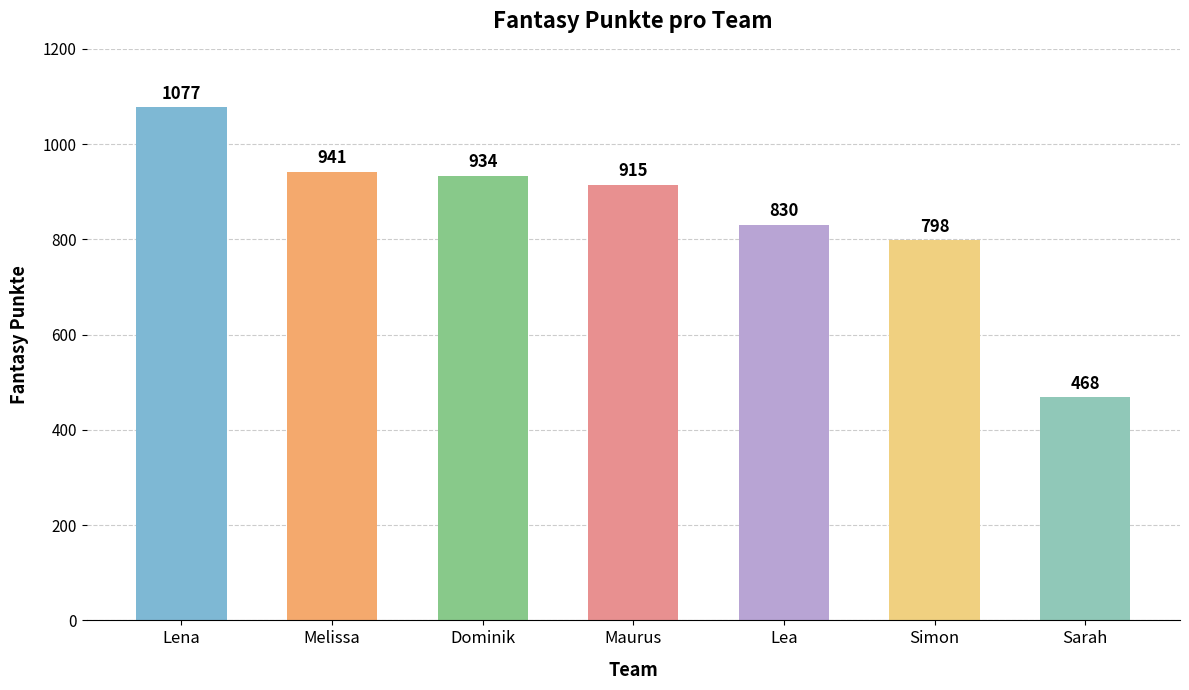

What position from the left is Sarah?

7